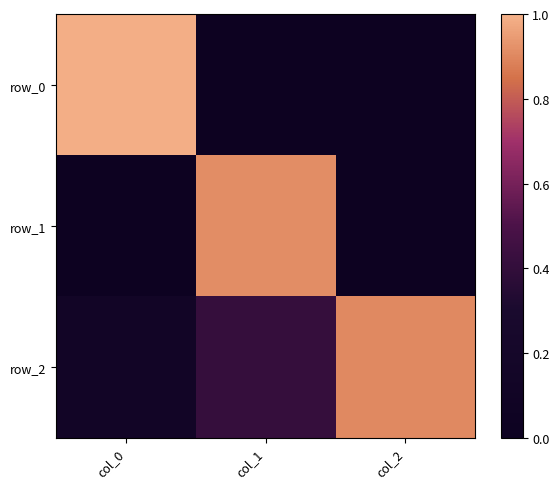

At which category is the sum across all series the highest?

col_1